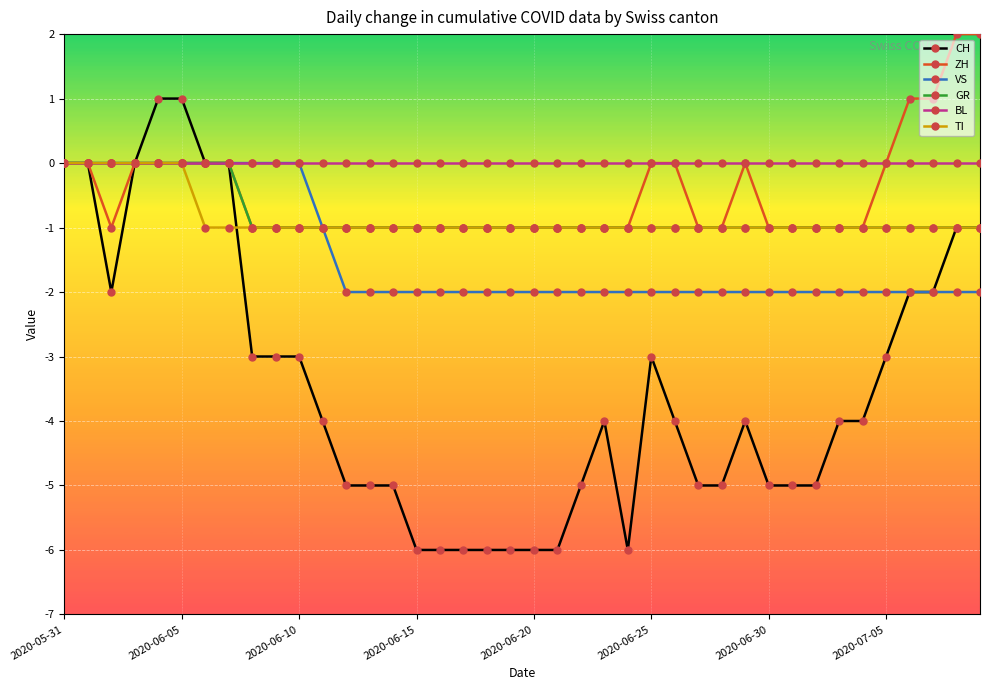

Which series has the largest total across all categories?

BL